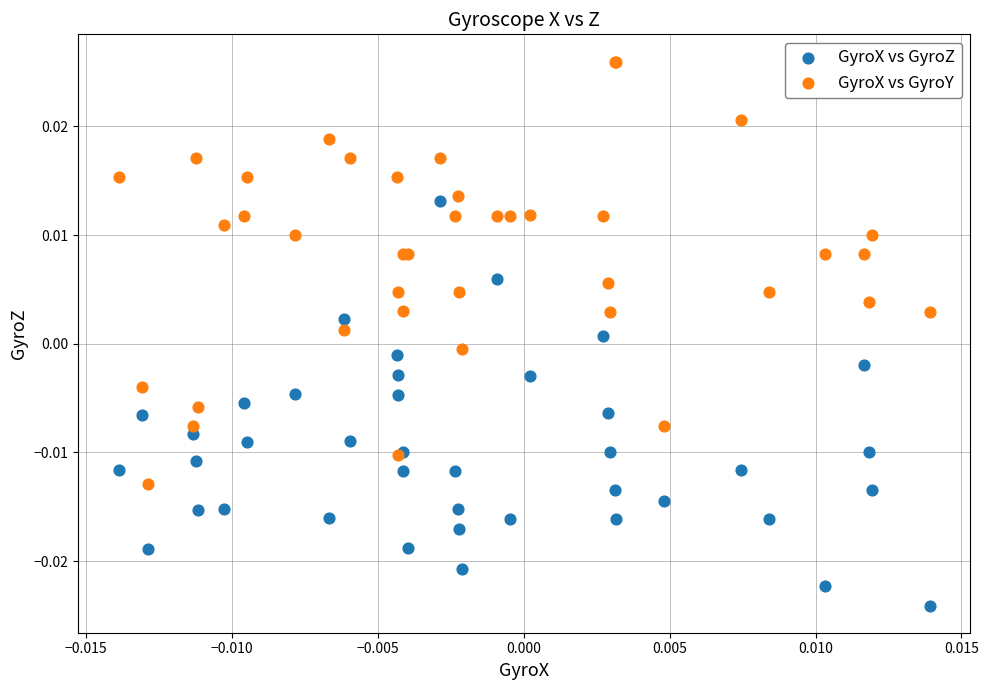

Which series contains the lowest Y value?

GyroX vs GyroZ